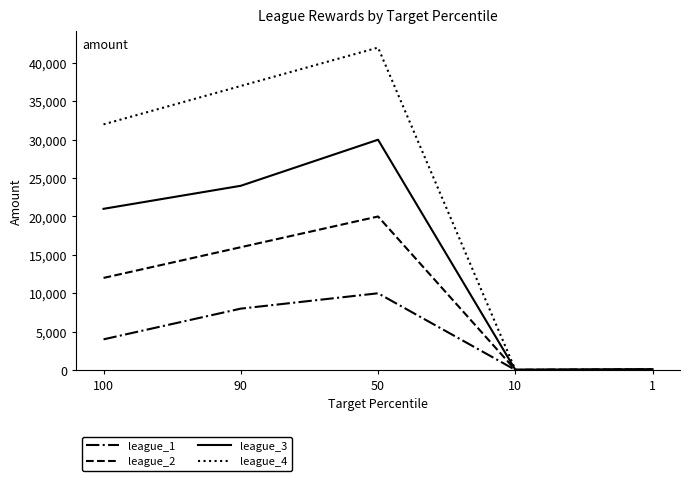

Count the number of categories in the chart.

5